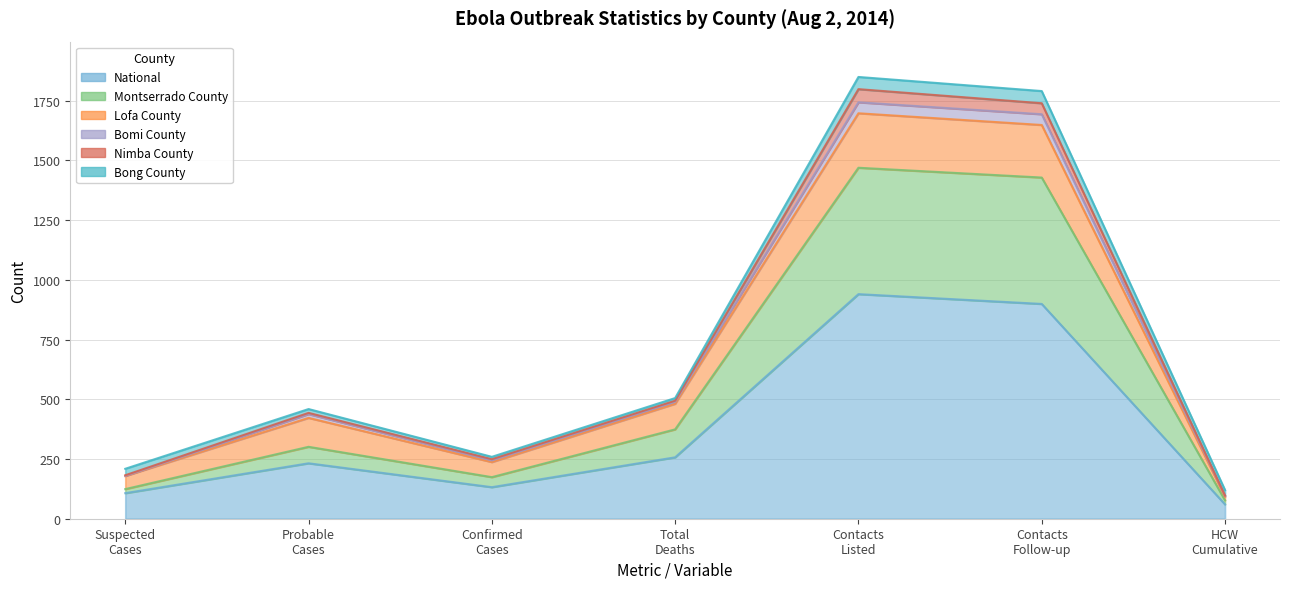

Is it true that Montserrado County equals 404 at Probable Cases?

False